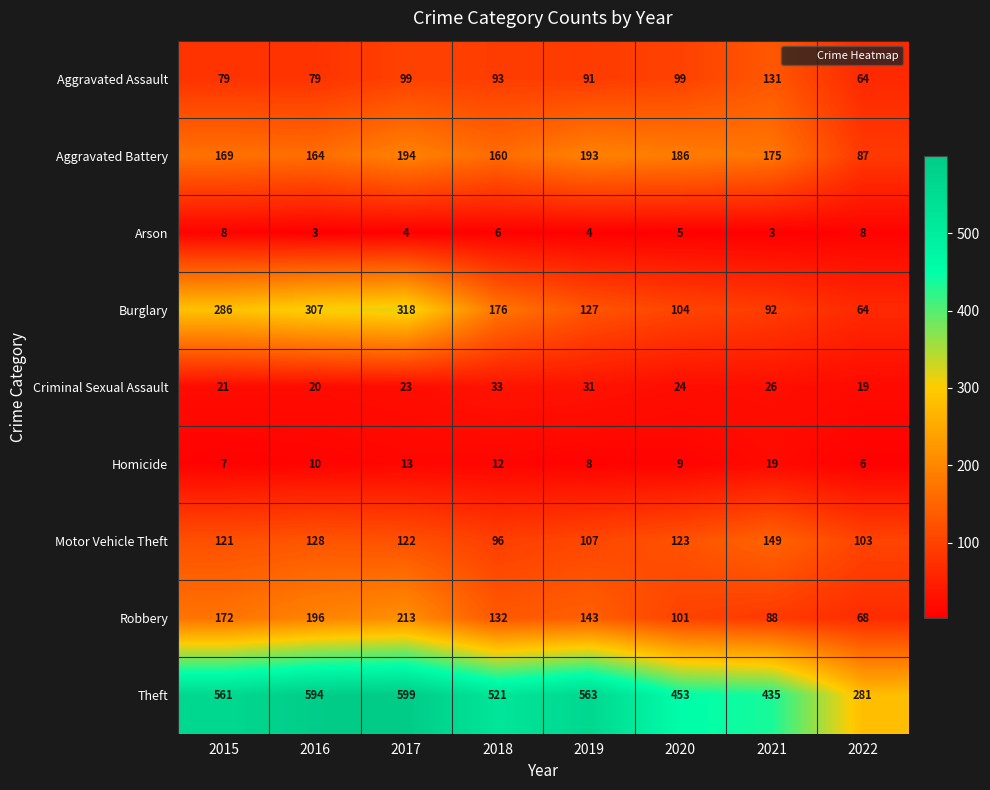

At which label is Robbery closest to 140?

2019